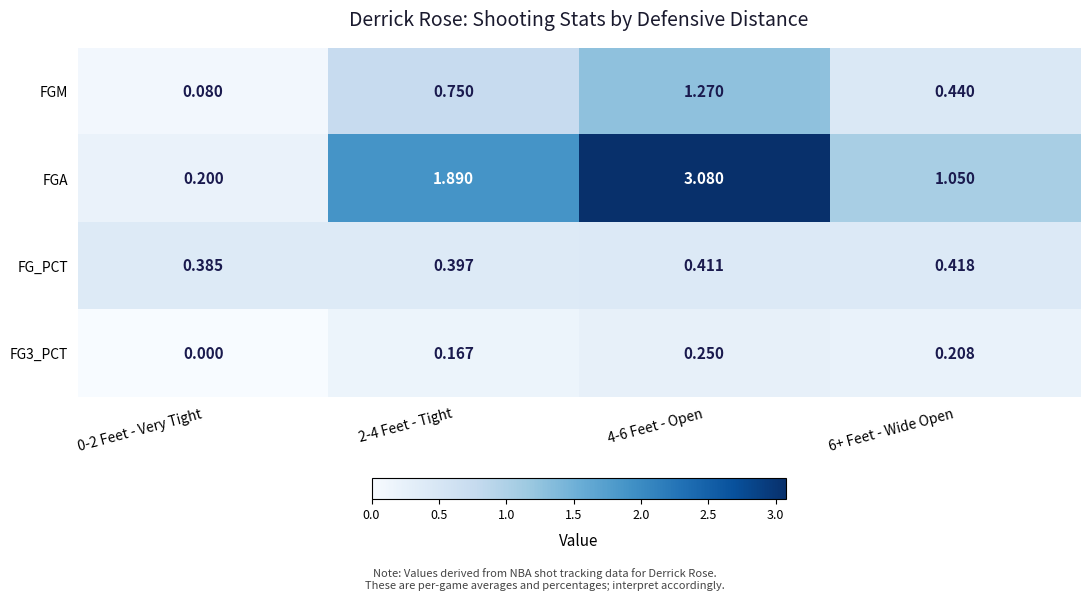

Which series has the largest total across all categories?

FGA